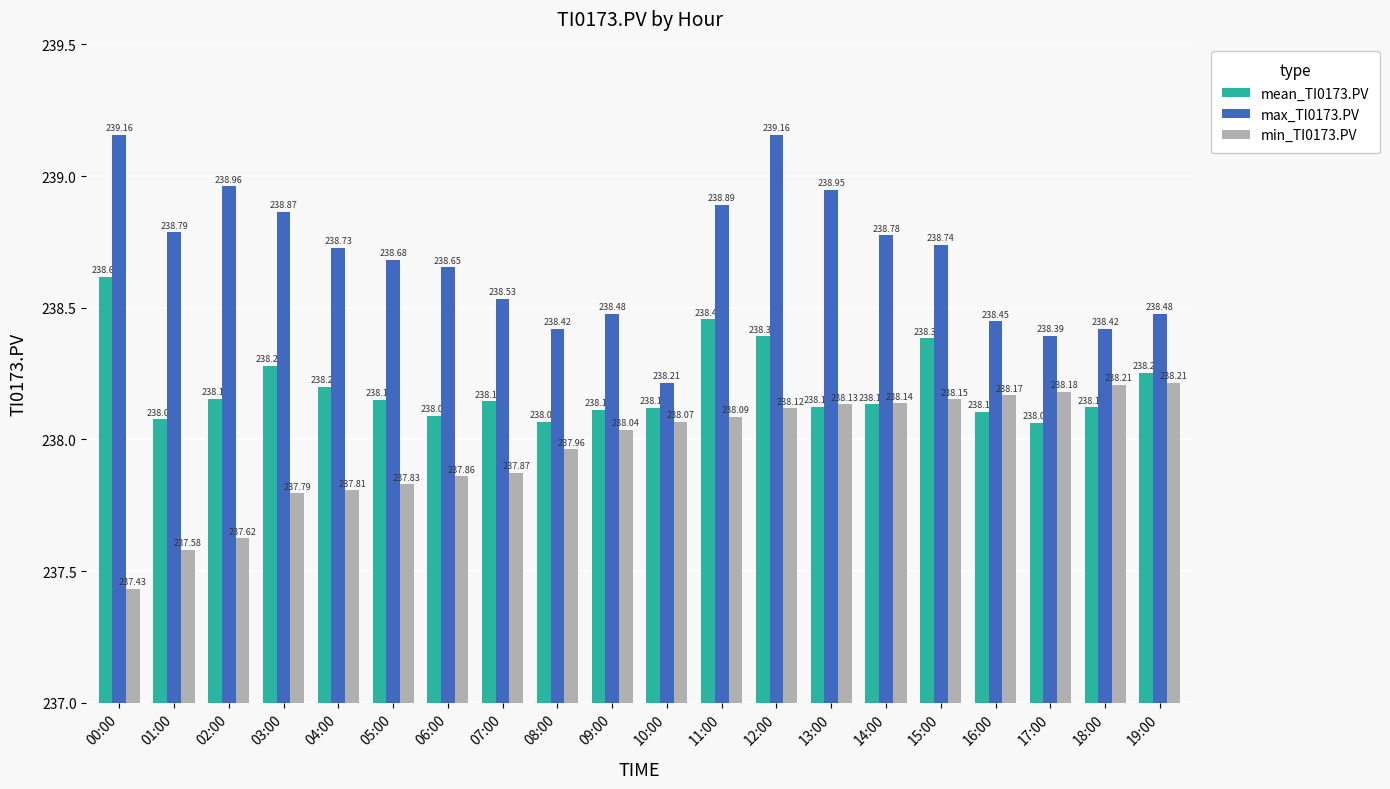

The max_TI0173.PV series shows 238.4 at 18:00. True or false?

True